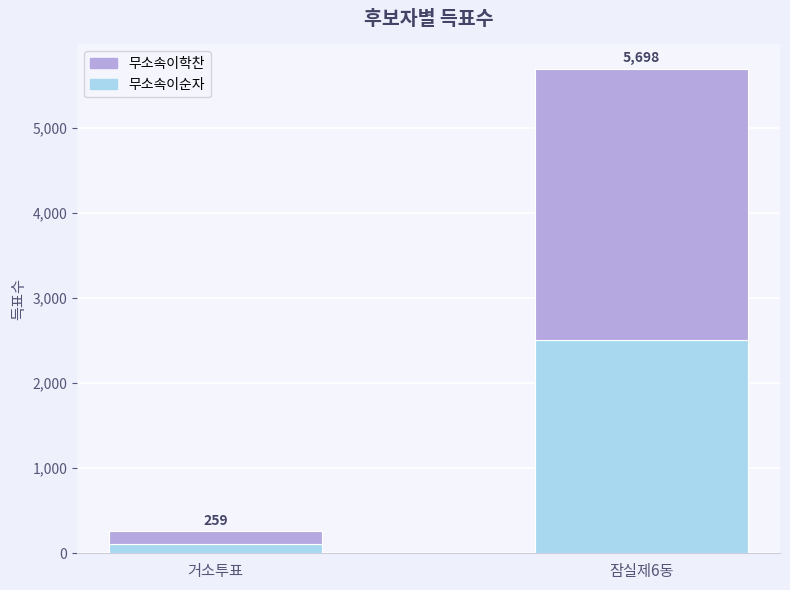

How many bars are there in total?

2